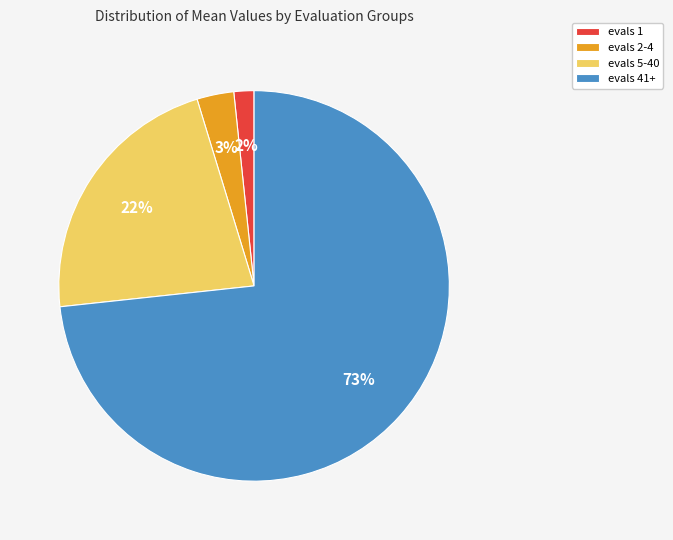

Which category has the smallest portion of the pie?

evals 1